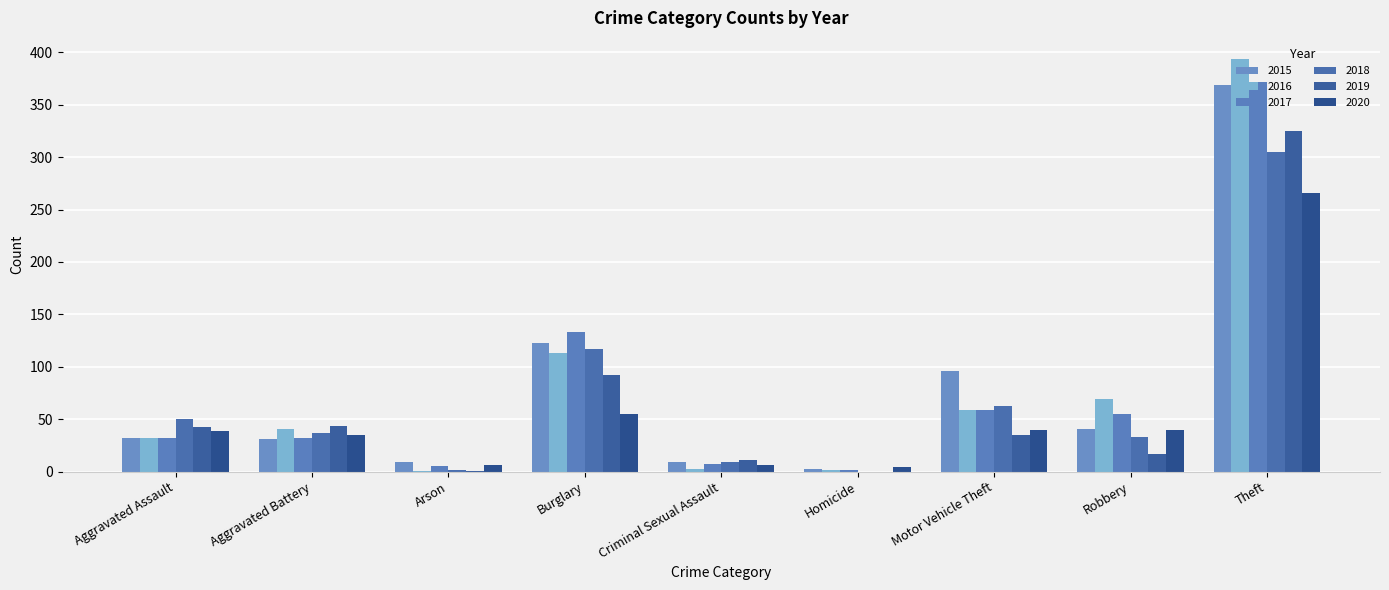

What is the sum of all 2015 values?

713